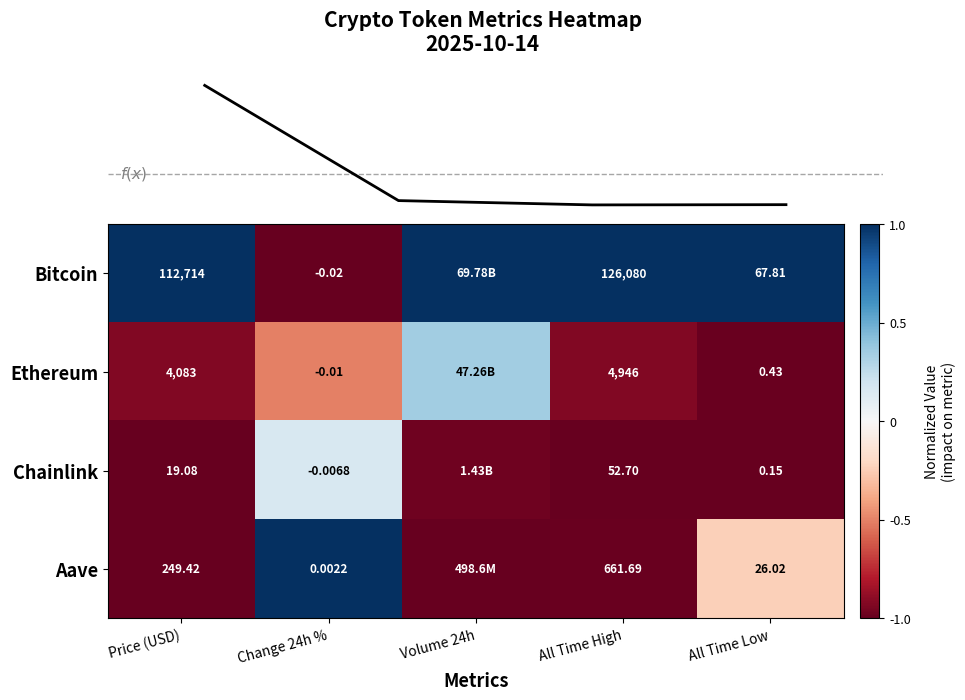

Is the value of Chainlink at Price (USD) greater than the value of Ethereum at All Time Low?

Yes